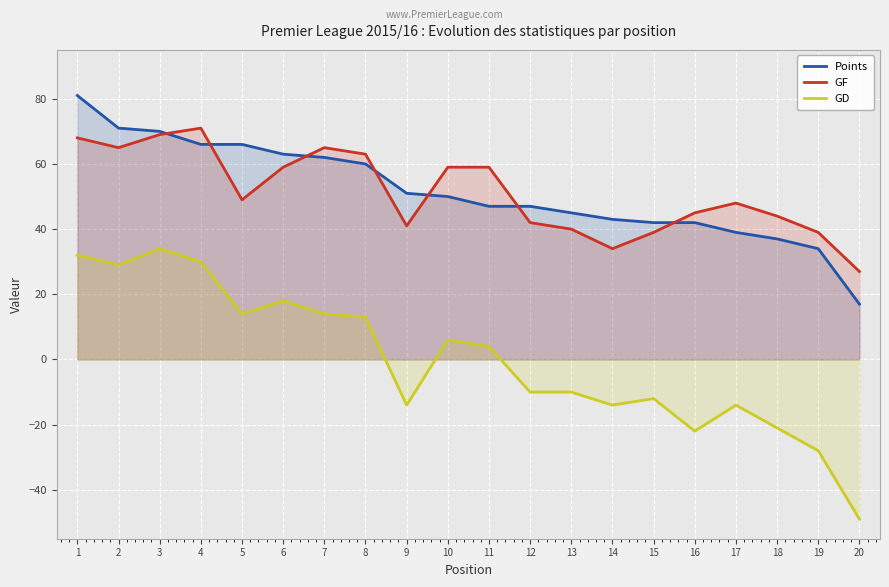

What is the value of the Points point at the 18th from the left?

37